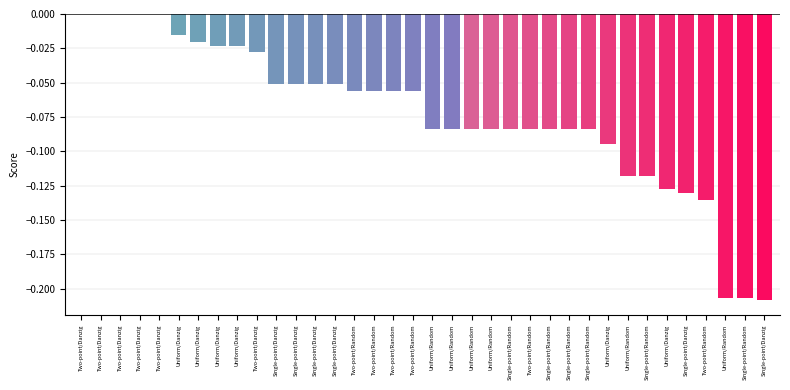

Reading left to right, extract all data points from this chart.

Two-point/Danzig=0.0	Two-point/Danzig=0.0	Two-point/Danzig=0.0	Two-point/Danzig=0.0	Two-point/Danzig=0.0	Uniform/Danzig=-0.0	Uniform/Danzig=-0.0	Uniform/Danzig=-0.0	Uniform/Danzig=-0.0	Two-point/Danzig=-0.0	Single-point/Danzig=-0.1	Single-point/Danzig=-0.1	Single-point/Danzig=-0.1	Single-point/Danzig=-0.1	Two-point/Random=-0.1	Two-point/Random=-0.1	Two-point/Random=-0.1	Two-point/Random=-0.1	Uniform/Random=-0.1	Uniform/Random=-0.1	Uniform/Random=-0.1	Uniform/Random=-0.1	Single-point/Random=-0.1	Two-point/Random=-0.1	Single-point/Random=-0.1	Single-point/Random=-0.1	Single-point/Random=-0.1	Uniform/Danzig=-0.1	Uniform/Random=-0.1	Single-point/Random=-0.1	Uniform/Danzig=-0.1	Single-point/Danzig=-0.1	Two-point/Random=-0.1	Uniform/Random=-0.2	Single-point/Random=-0.2	Single-point/Danzig=-0.2